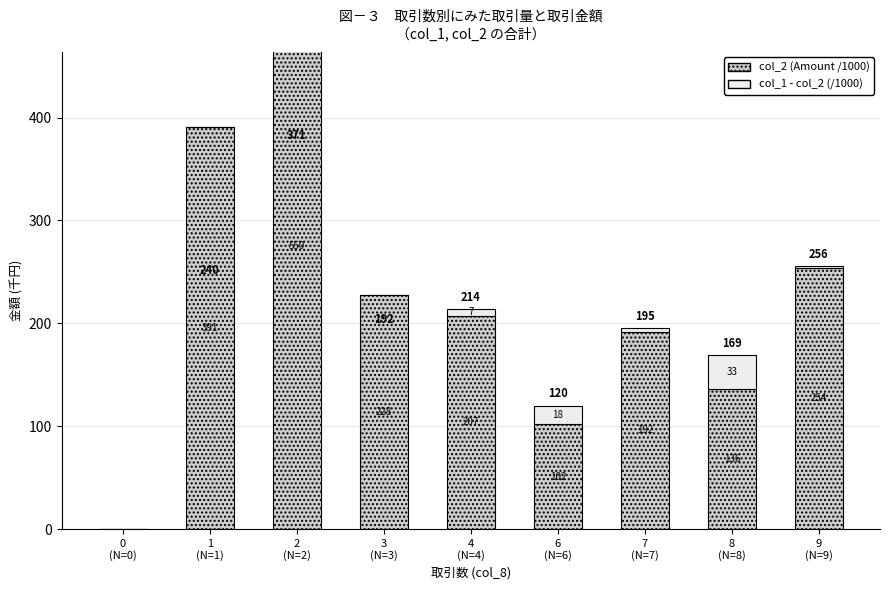

How many values in the col_1 - col_2 (Remainder/1000) series exceed 2?

5